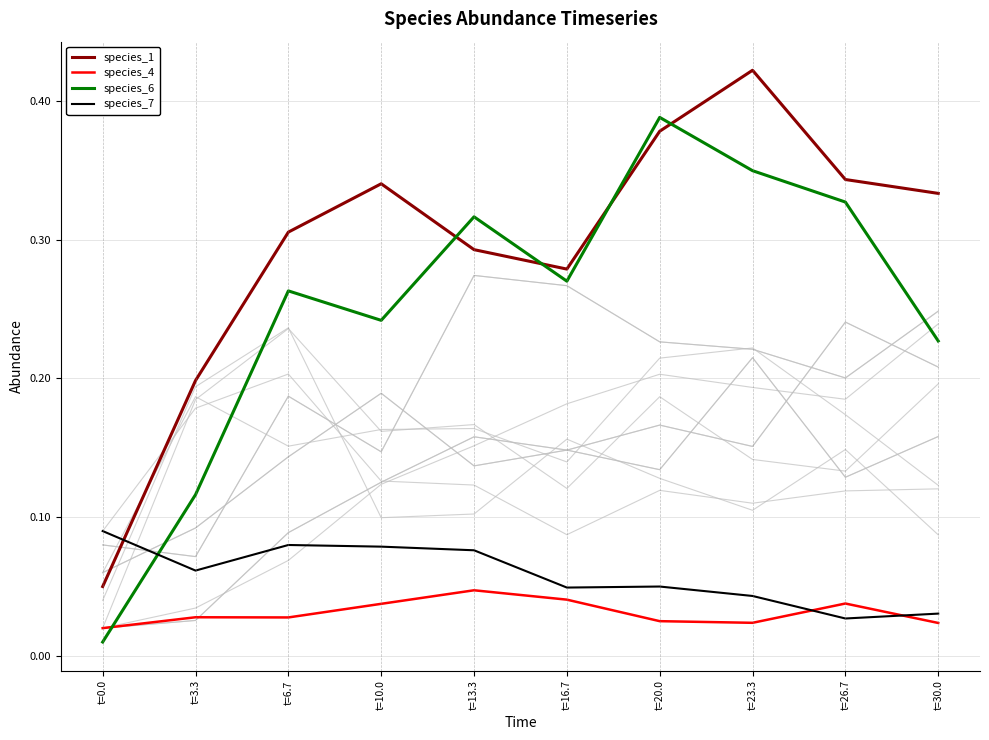

What is the sum of all species_4 values?

0.3